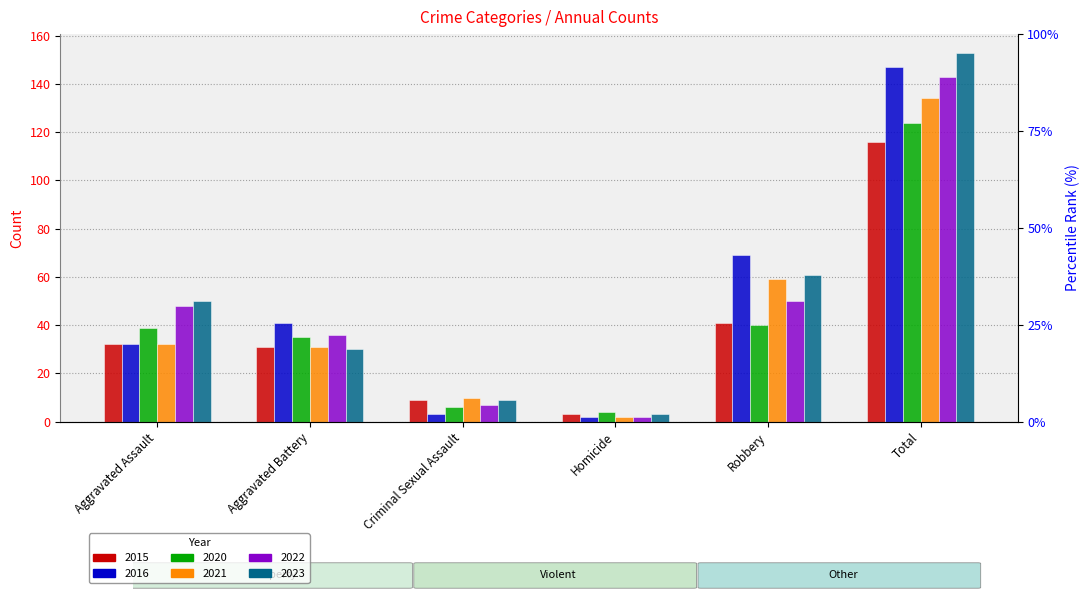

The value of 2015 at Aggravated Battery is 42. True or false?

False